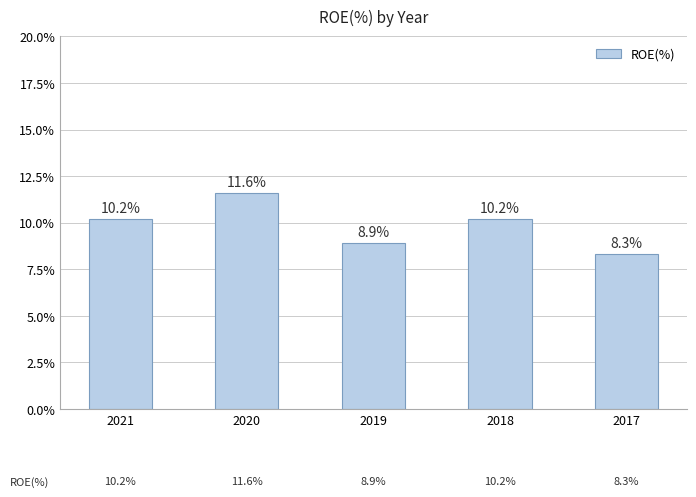

Approximately how many times larger is the value at 2019 compared to 2018?

0.9